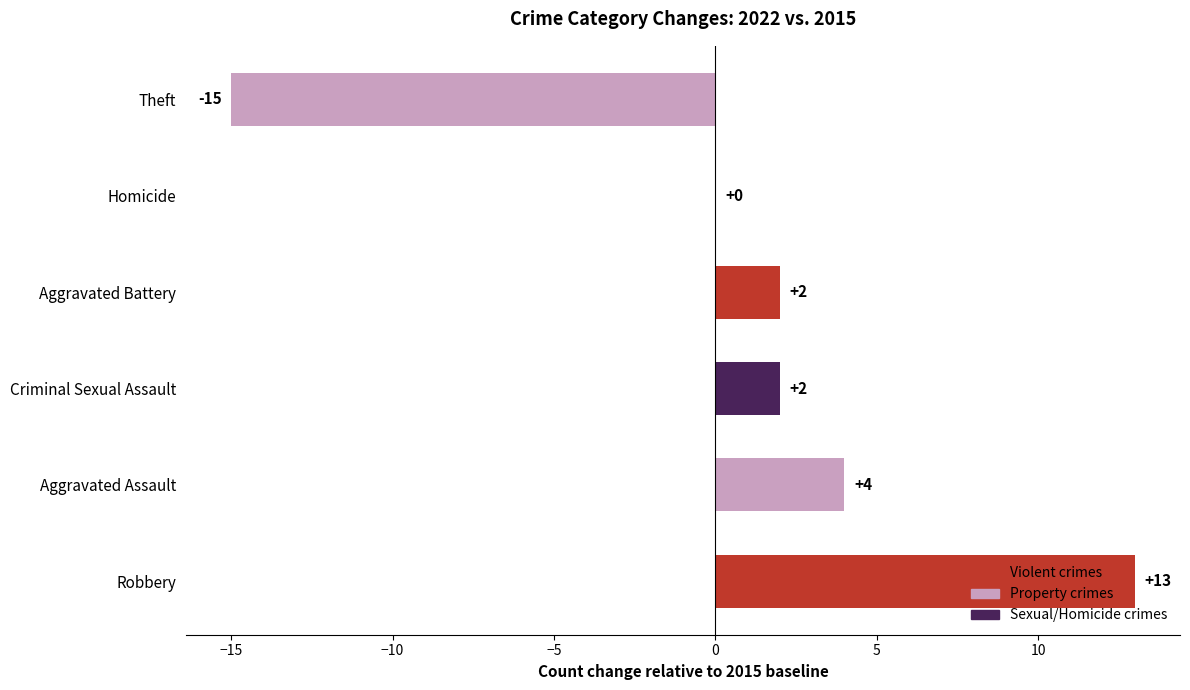

What is the maximum value shown in the chart?

13